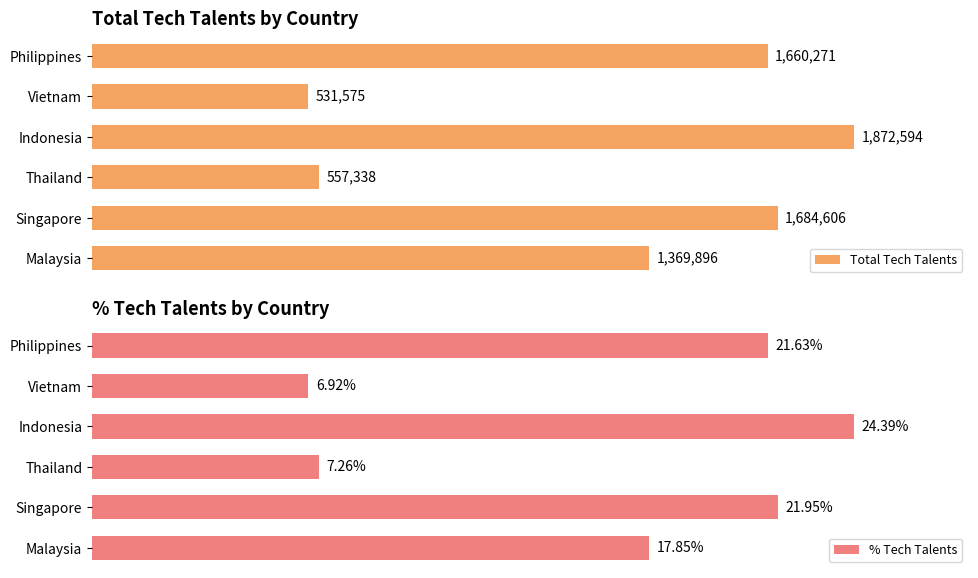

At which label is Total Tech Talents closest to 1202084?

Malaysia